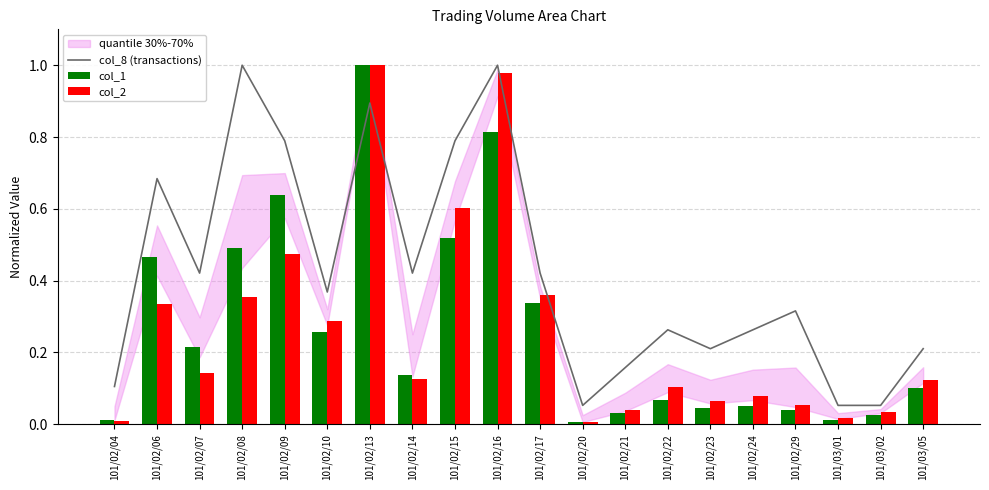

Reading left to right, transcribe all the data shown in this chart.

col_8 (transactions): 101/02/04=0.1	101/02/06=0.7	101/02/07=0.4	101/02/08=1.0	101/02/09=0.8	101/02/10=0.4	101/02/13=0.9	101/02/14=0.4	101/02/15=0.8	101/02/16=1.0	101/02/17=0.4	101/02/20=0.1	101/02/21=0.2	101/02/22=0.3	101/02/23=0.2	101/02/24=0.3	101/02/29=0.3	101/03/01=0.1	101/03/02=0.1	101/03/05=0.2
col_1: 101/02/04=0.0	101/02/06=0.5	101/02/07=0.2	101/02/08=0.5	101/02/09=0.6	101/02/10=0.3	101/02/13=1.0	101/02/14=0.1	101/02/15=0.5	101/02/16=0.8	101/02/17=0.3	101/02/20=0.0	101/02/21=0.0	101/02/22=0.1	101/02/23=0.0	101/02/24=0.1	101/02/29=0.0	101/03/01=0.0	101/03/02=0.0	101/03/05=0.1
col_2: 101/02/04=0.0	101/02/06=0.3	101/02/07=0.1	101/02/08=0.4	101/02/09=0.5	101/02/10=0.3	101/02/13=1.0	101/02/14=0.1	101/02/15=0.6	101/02/16=1.0	101/02/17=0.4	101/02/20=0.0	101/02/21=0.0	101/02/22=0.1	101/02/23=0.1	101/02/24=0.1	101/02/29=0.1	101/03/01=0.0	101/03/02=0.0	101/03/05=0.1